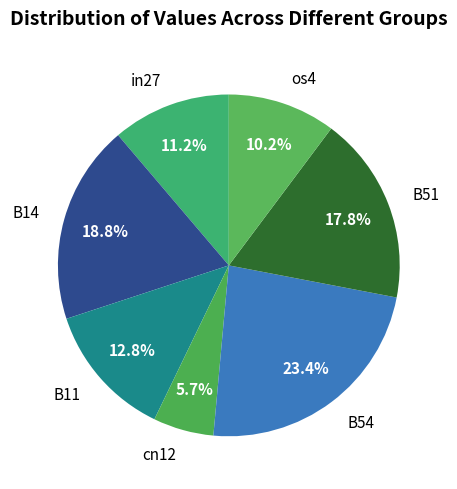

Combined, what portion of the pie is B51 and in27?

29.0%